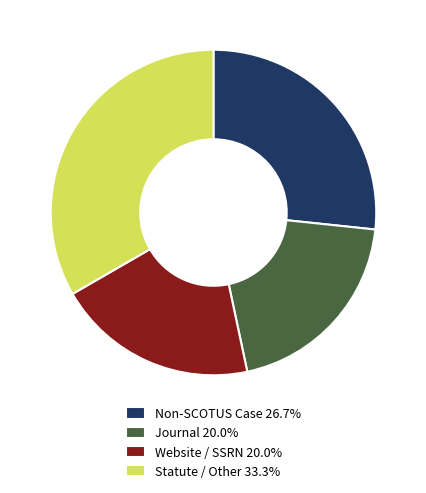

Do Statute / Other 33.3% and Journal 20.0% together represent more than half of the pie?

Yes